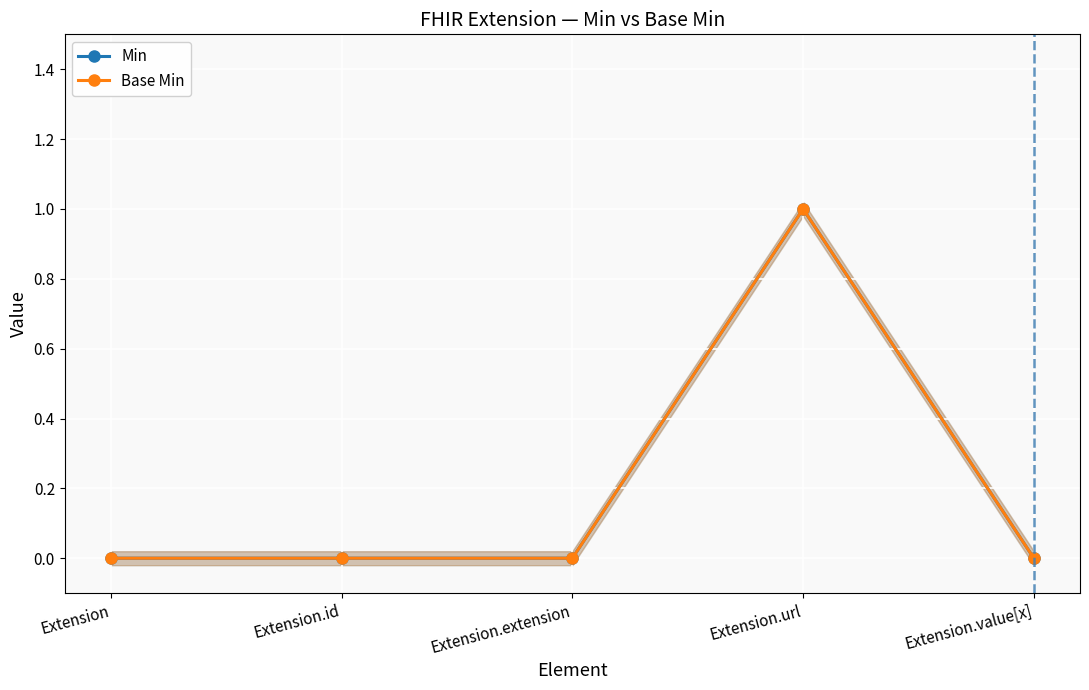

What is the label of the 3rd point from the right?

Extension.extension